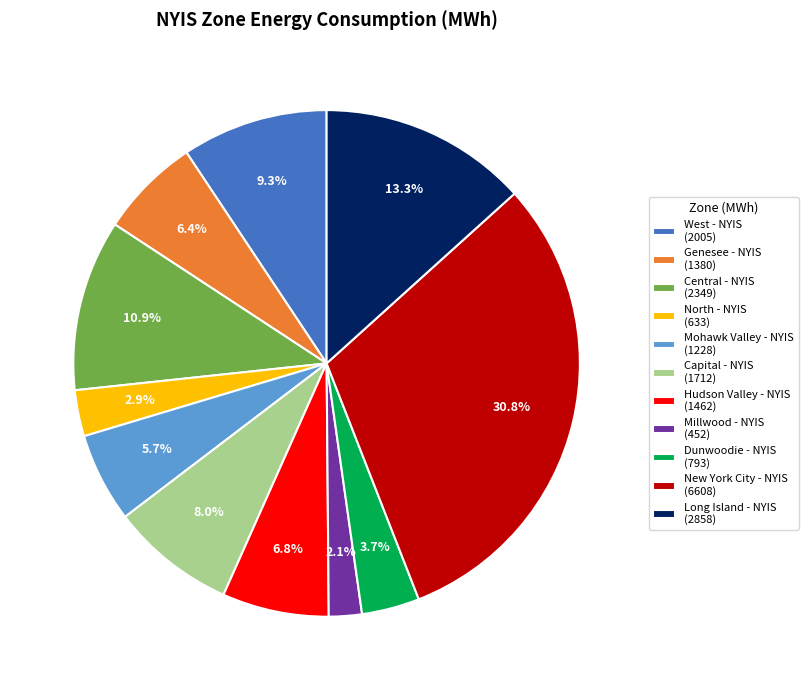

What is the total percentage of Central - NYIS and Dunwoodie - NYIS?

14.6%